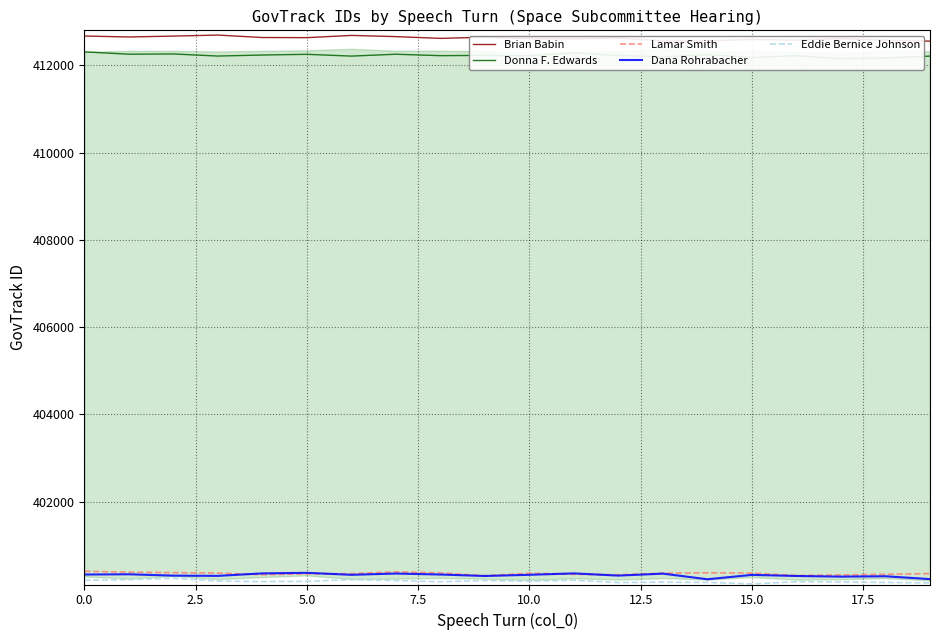

What is the value of the Lamar Smith point at the 16th from the left?

400361.6